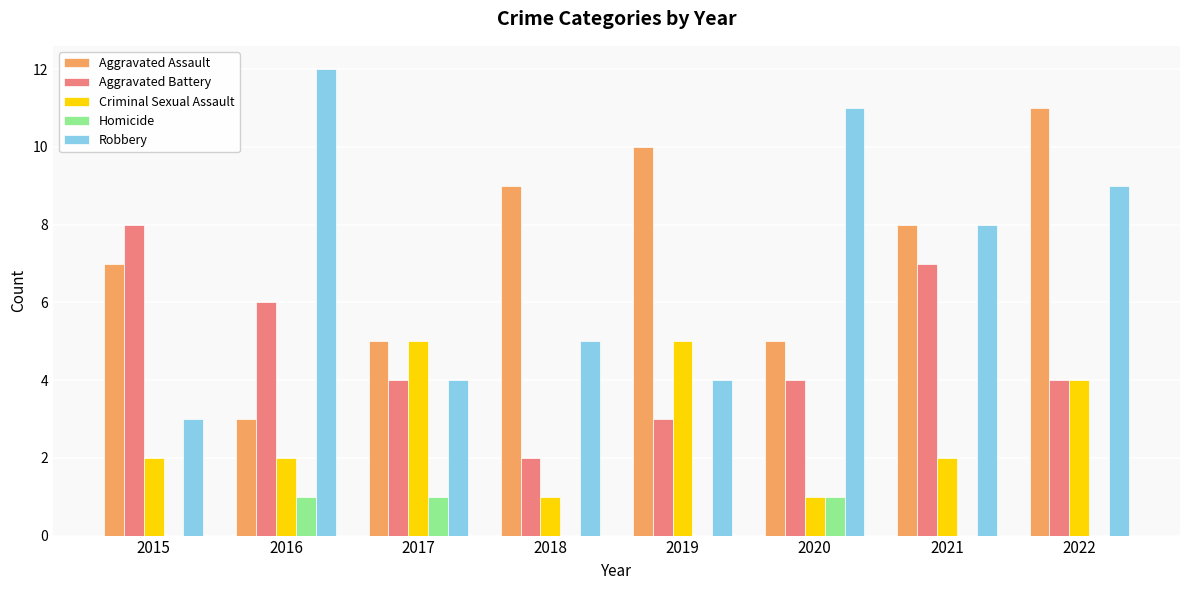

What is the sum of all Aggravated Battery values?

38